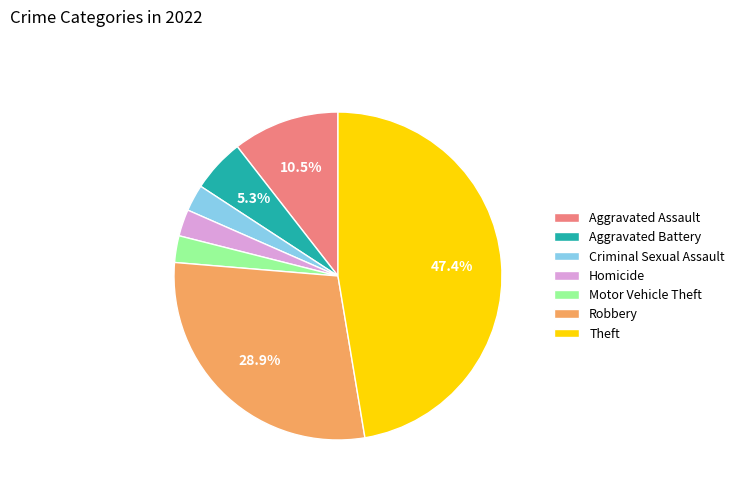

To the nearest percent, what portion does Aggravated Battery represent?

5%